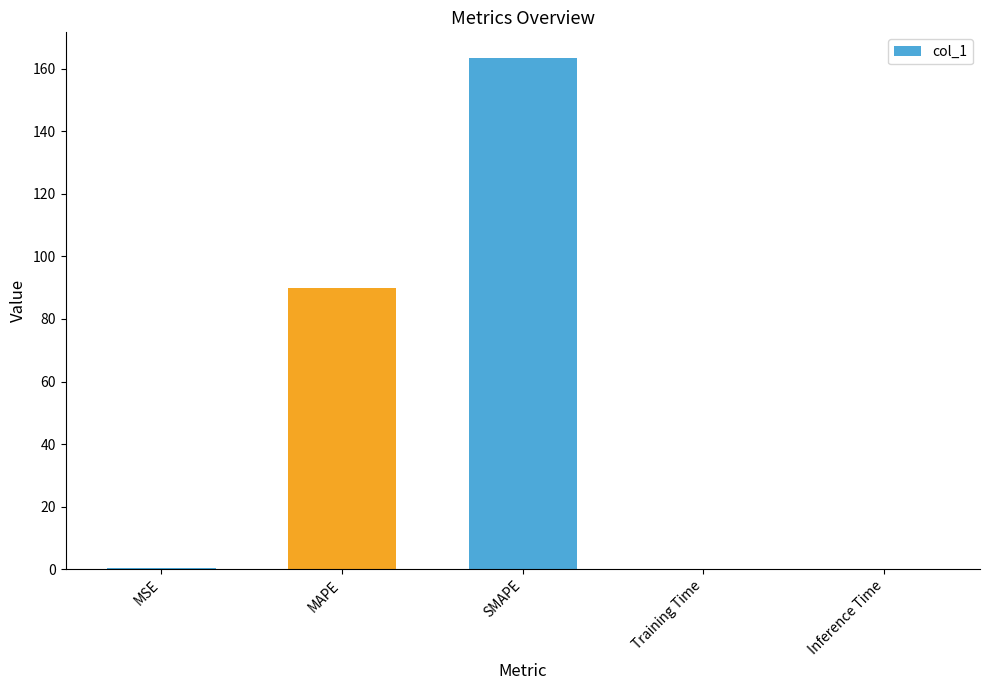

What is the sum of all values?

253.7